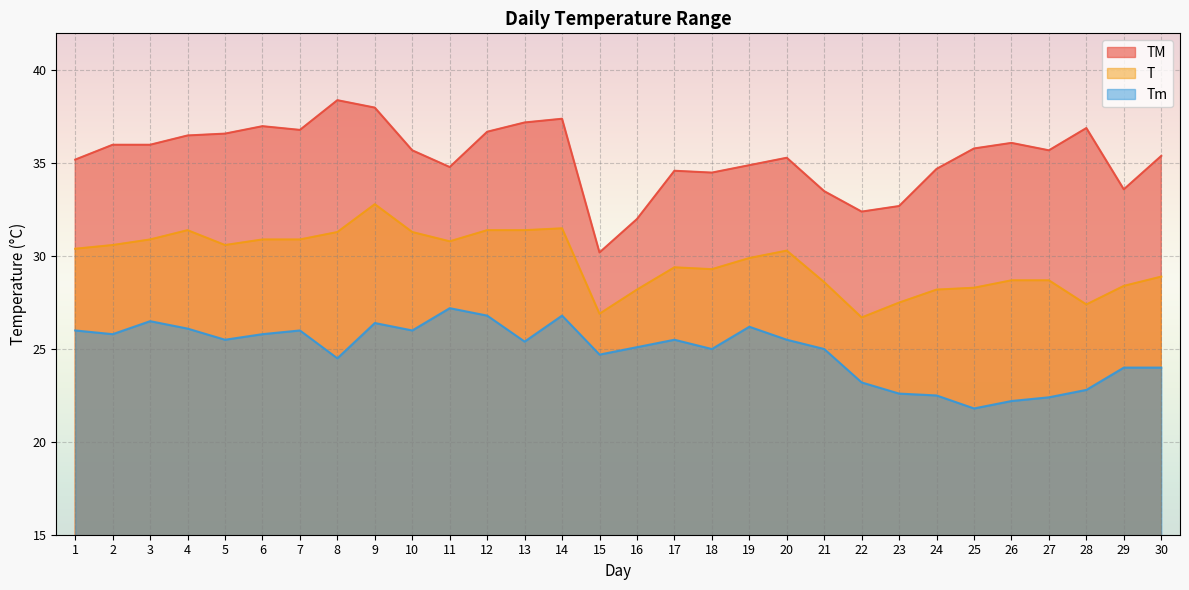

At which category does the chart reach its peak across all series?

8